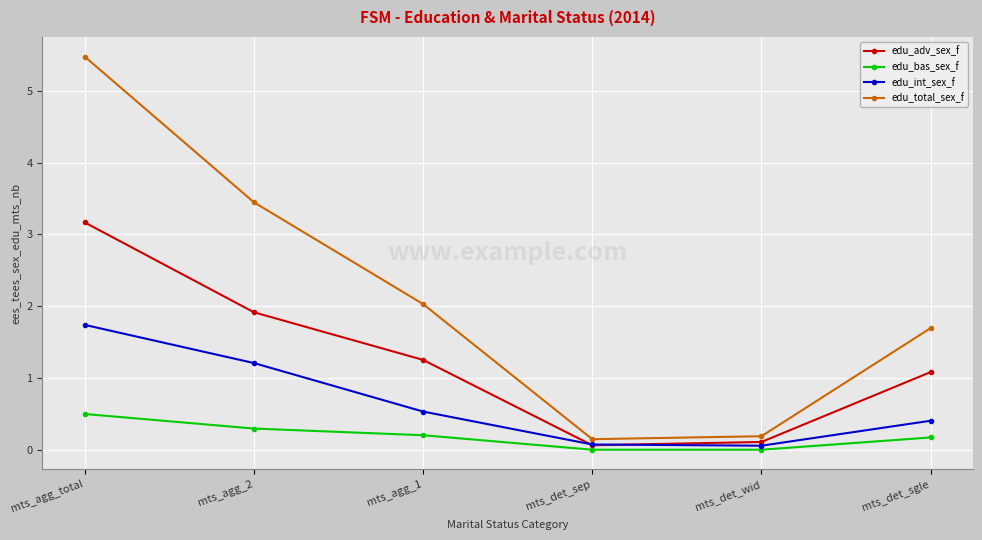

What are all the series names shown in the legend?

edu_adv_sex_f, edu_bas_sex_f, edu_int_sex_f, edu_total_sex_f